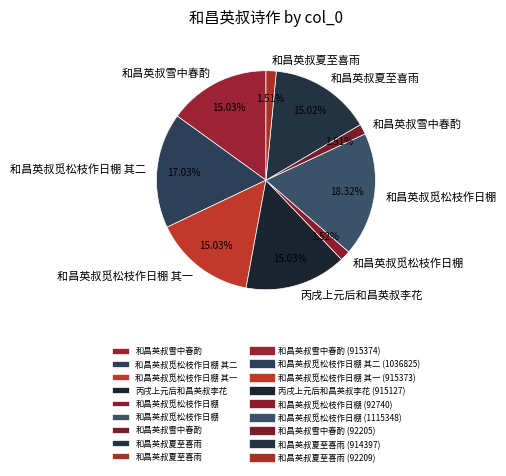

How many segments does this pie chart have?

9